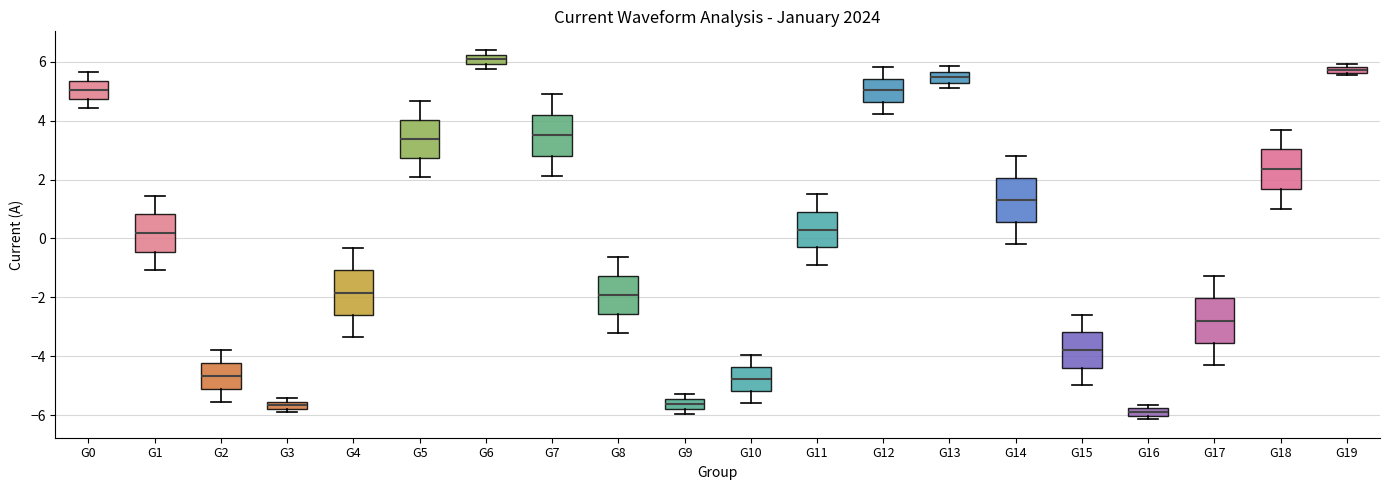

Which box has the lowest median line?

G16